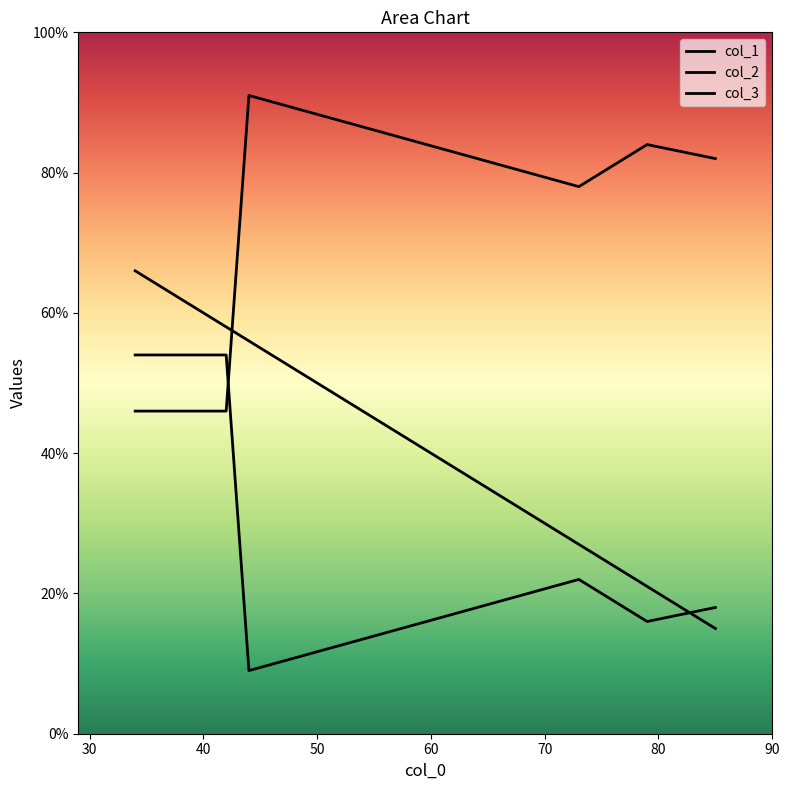

Is it true that col_3 equals 26 at 85?

False